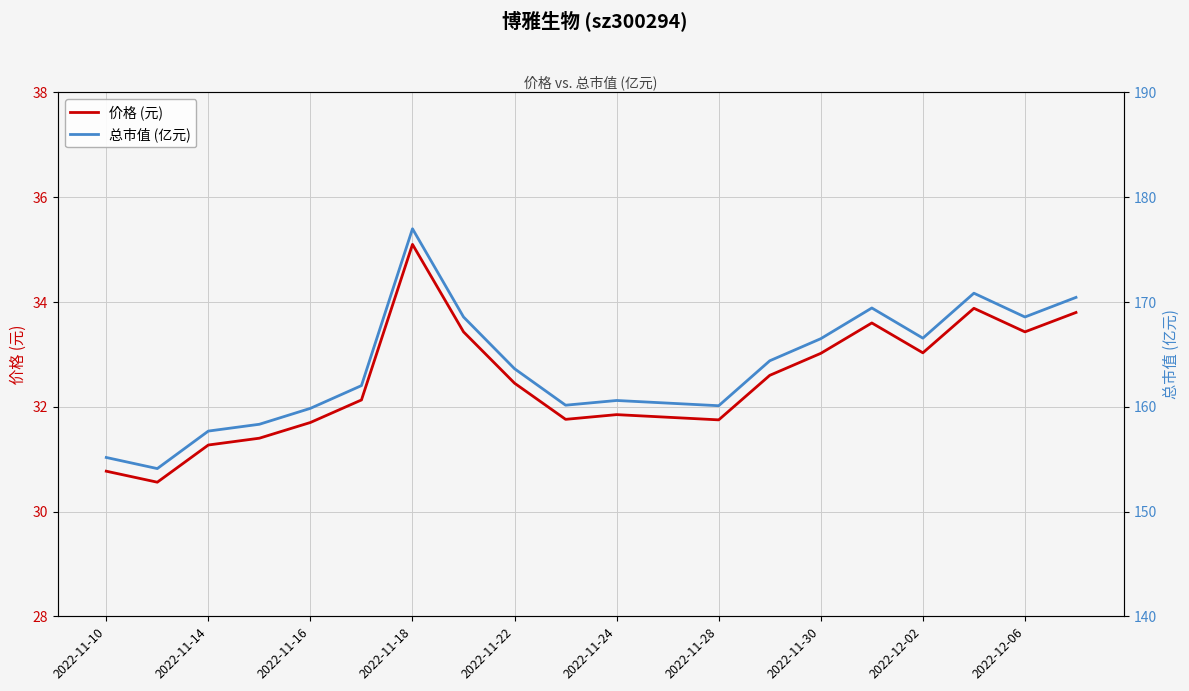

How many values in the 价格 (元) series are below 32?

9